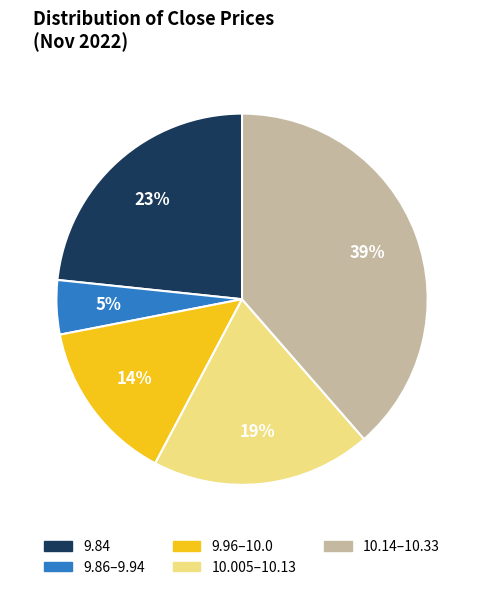

To the nearest percent, what is the average slice percentage?

20%